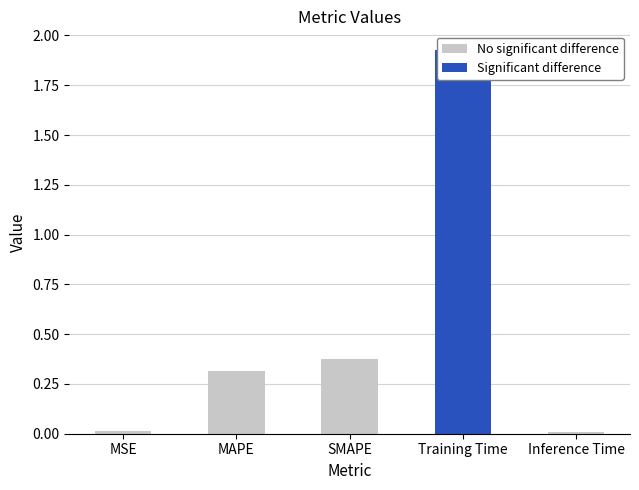

The value at MSE is 0.0. True or false?

True